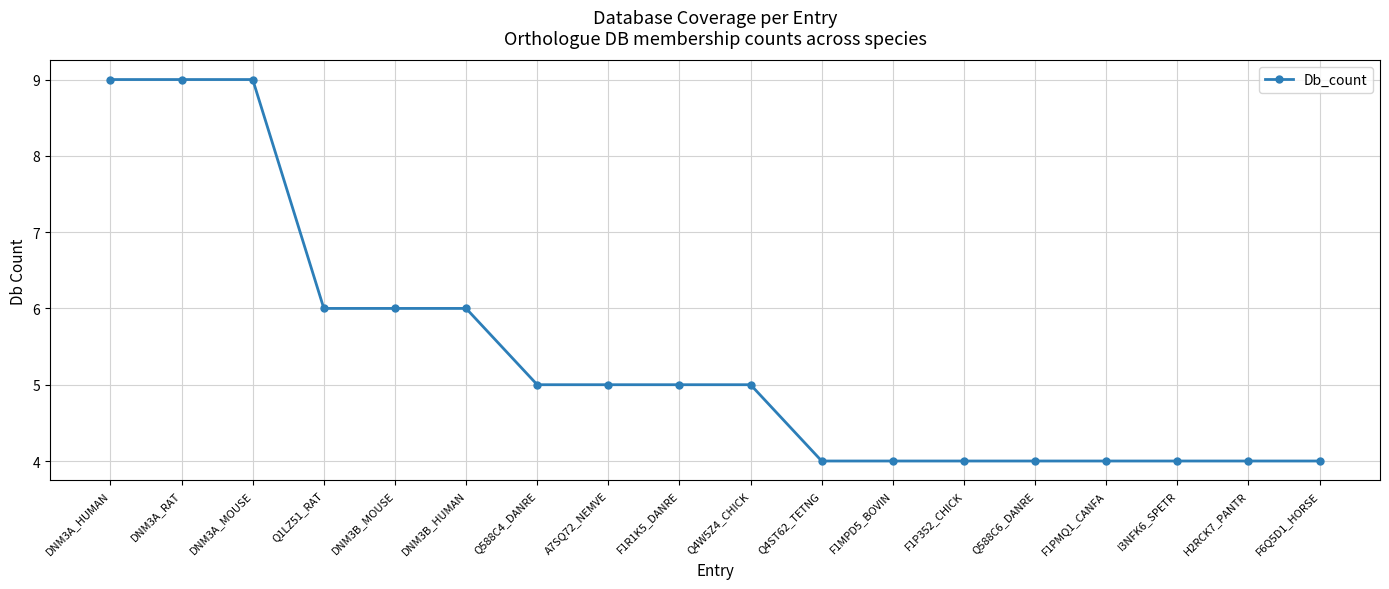

What is the change in value from DNM3A_MOUSE to F1MPD5_BOVIN?

-5